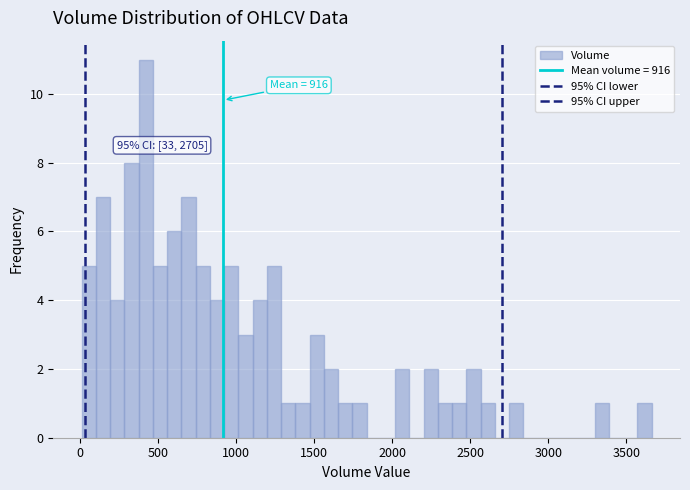

Around what value on the x-axis is the tallest bar? Give the approximate position of its centre, as read against the axis.

400